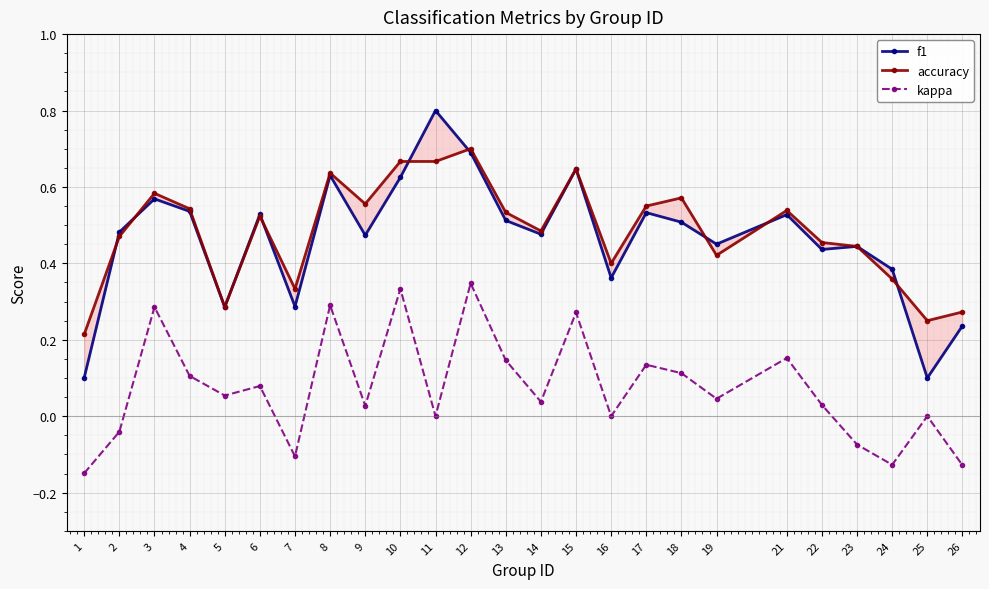

True or false: accuracy has a value of 0.4 at 19.

True